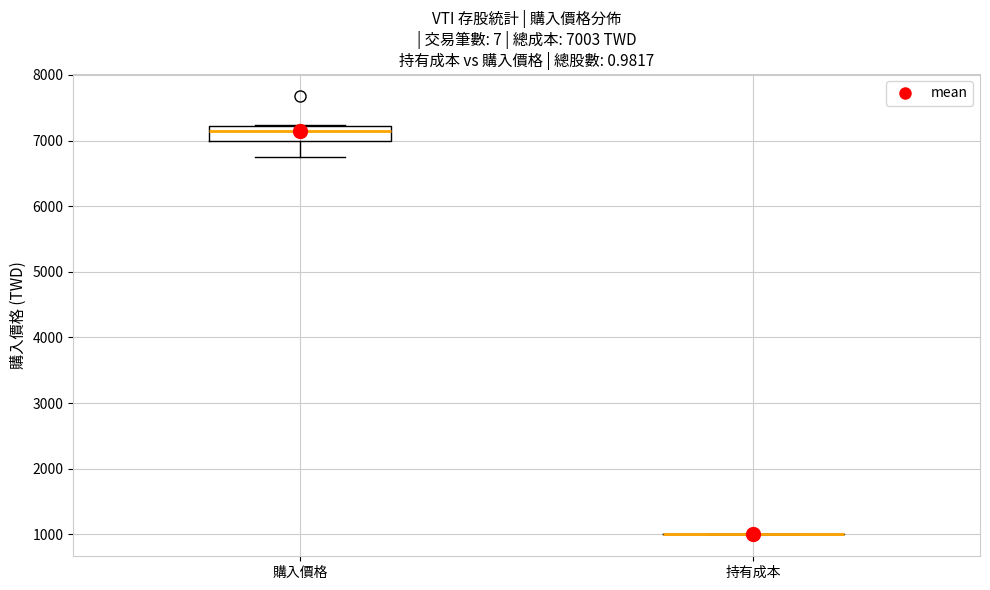

Which box is the tallest, from its lower edge to its upper edge?

購入價格